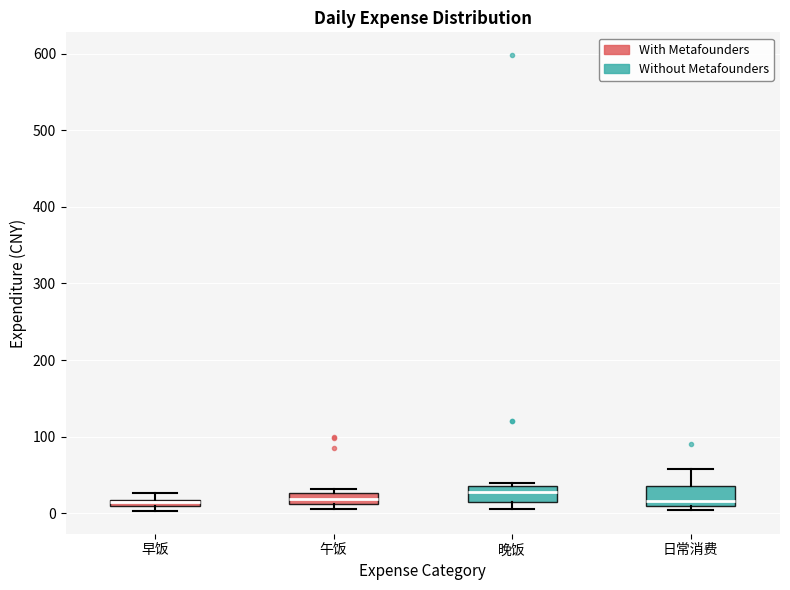

Where does the upper whisker of the box for 日常消费 end on the y-axis? The values are not printed on the chart, so give them approximately, as read against the axis.

60